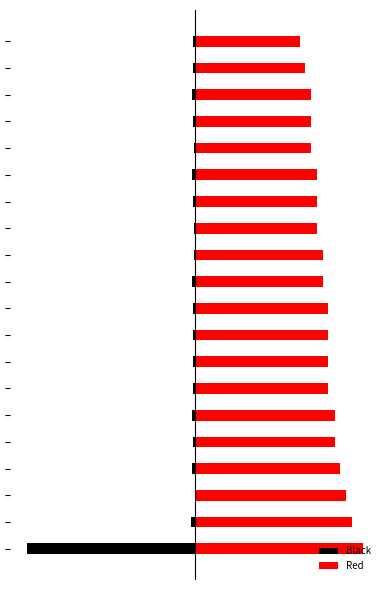

Reading left to right, transcribe all the data shown in this chart.

Black: 0=-188.0	1=-4.8	2=0.0	3=-3.1	4=-2.1	5=-2.9	6=-2.1	7=-2.8	8=-2.4	9=-2.6	10=-3.1	11=-1.6	12=-1.6	13=-2.0	14=-2.9	15=-1.6	16=-2.6	17=-3.1	18=-2.5	19=-2.3
Red: 0=188.0	1=175.0	2=169.0	3=162.0	4=156.0	5=156.0	6=149.0	7=149.0	8=149.0	9=149.0	10=143.0	11=143.0	12=136.0	13=136.0	14=136.0	15=130.0	16=130.0	17=130.0	18=123.0	19=117.0